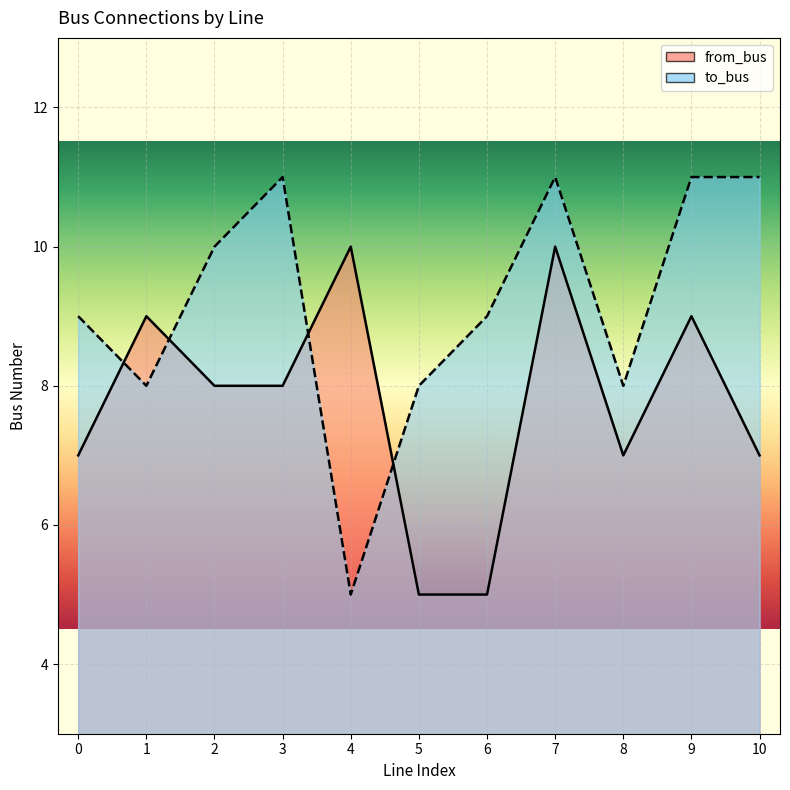

The value of from_bus at 9 is 9. True or false?

True